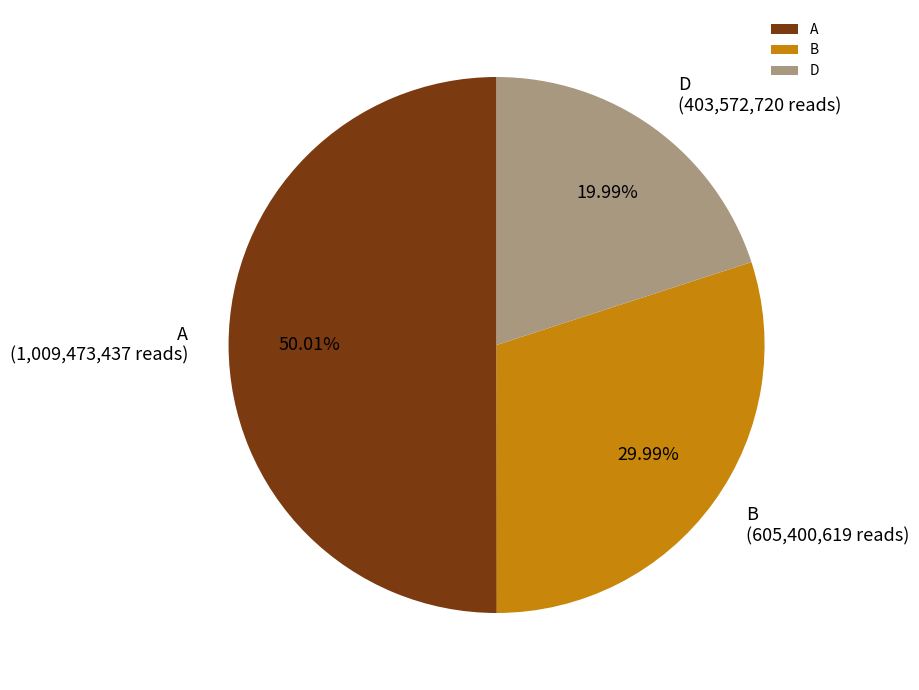

What percentage is the A slice, to the nearest percent?

50%